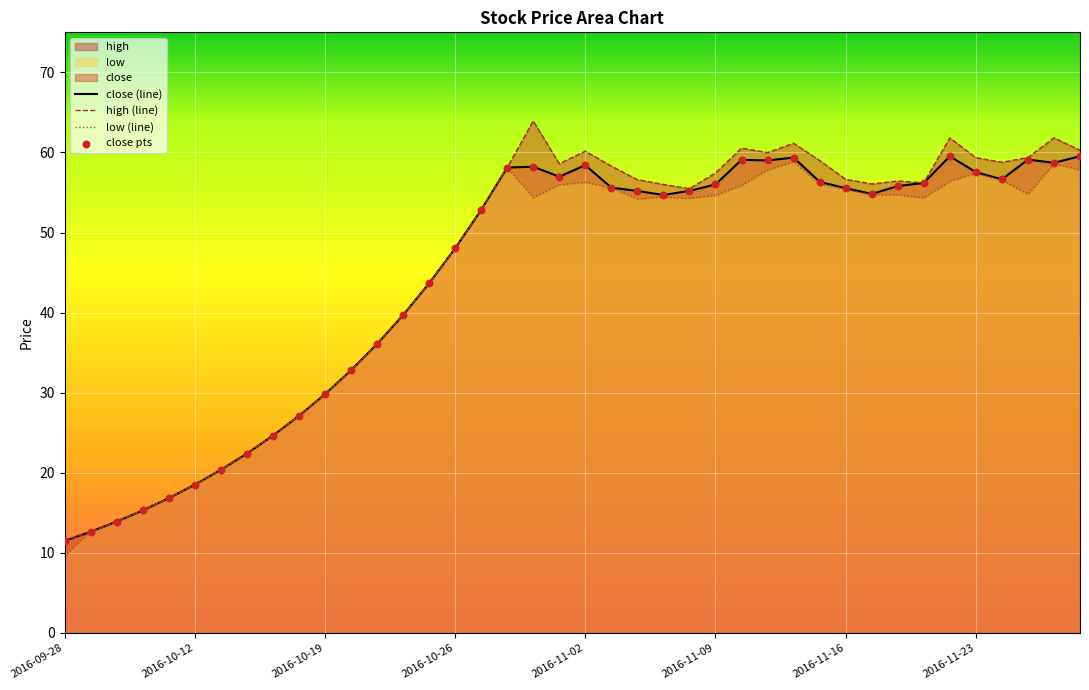

Which series reaches the minimum Y coordinate?

low (line)